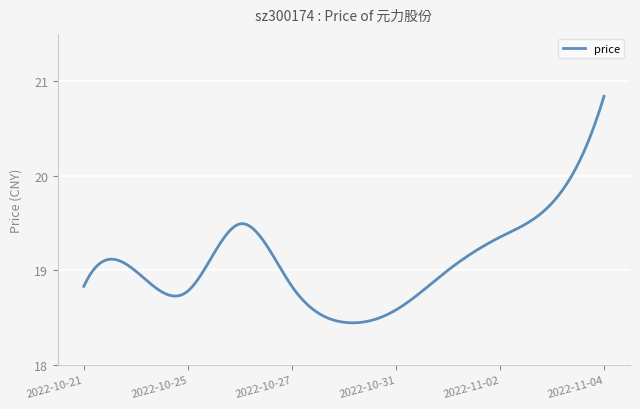

What is the difference between the maximum and minimum values?

2.4